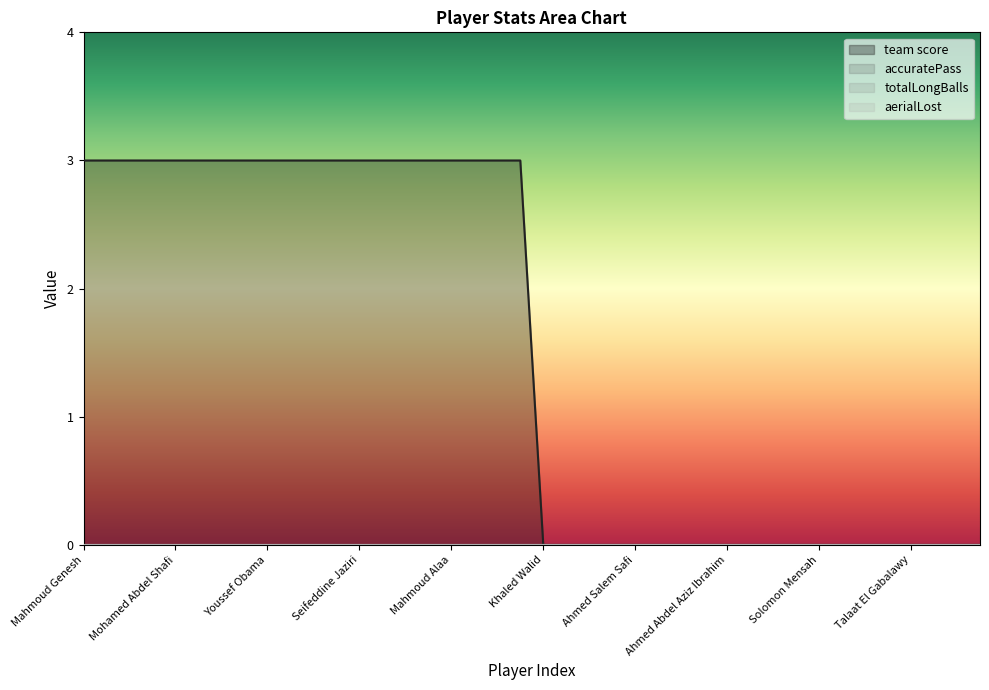

True or false: totalLongBalls and team score intersect in this chart.

False